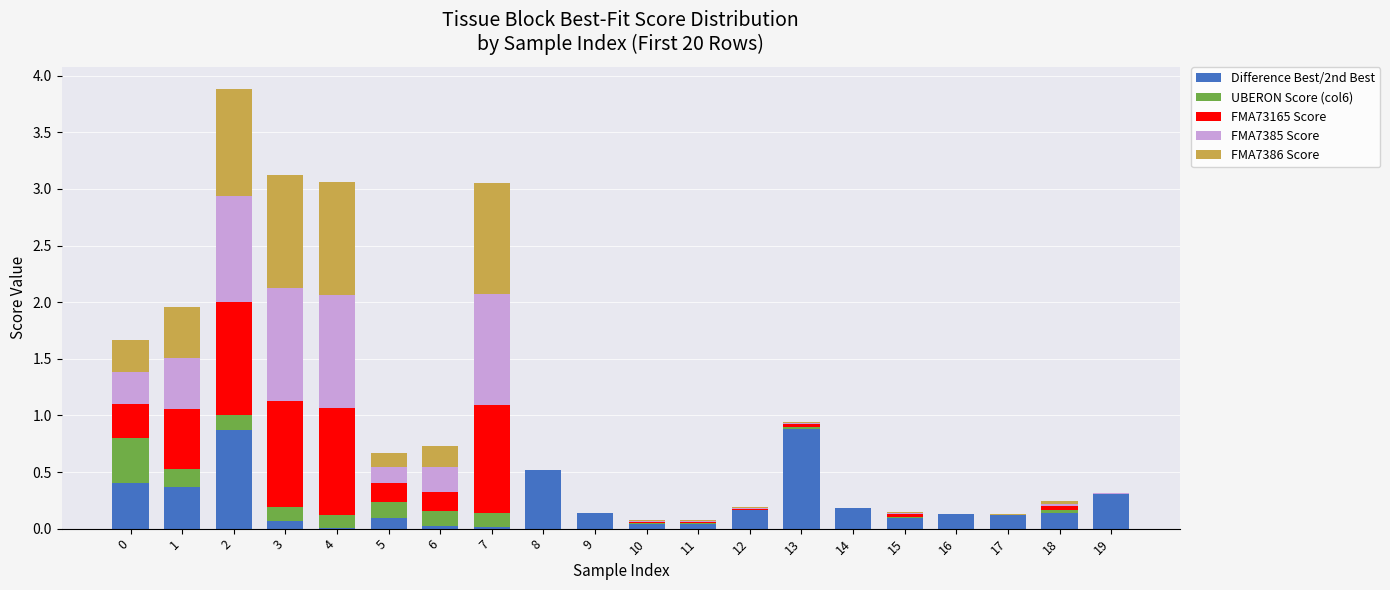

Count the number of categories in the chart.

20